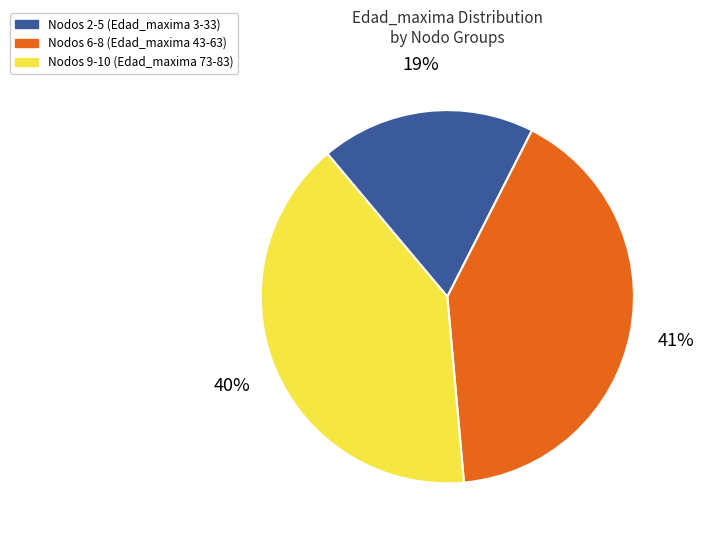

Is there any slice that represents more than half of the pie?

No